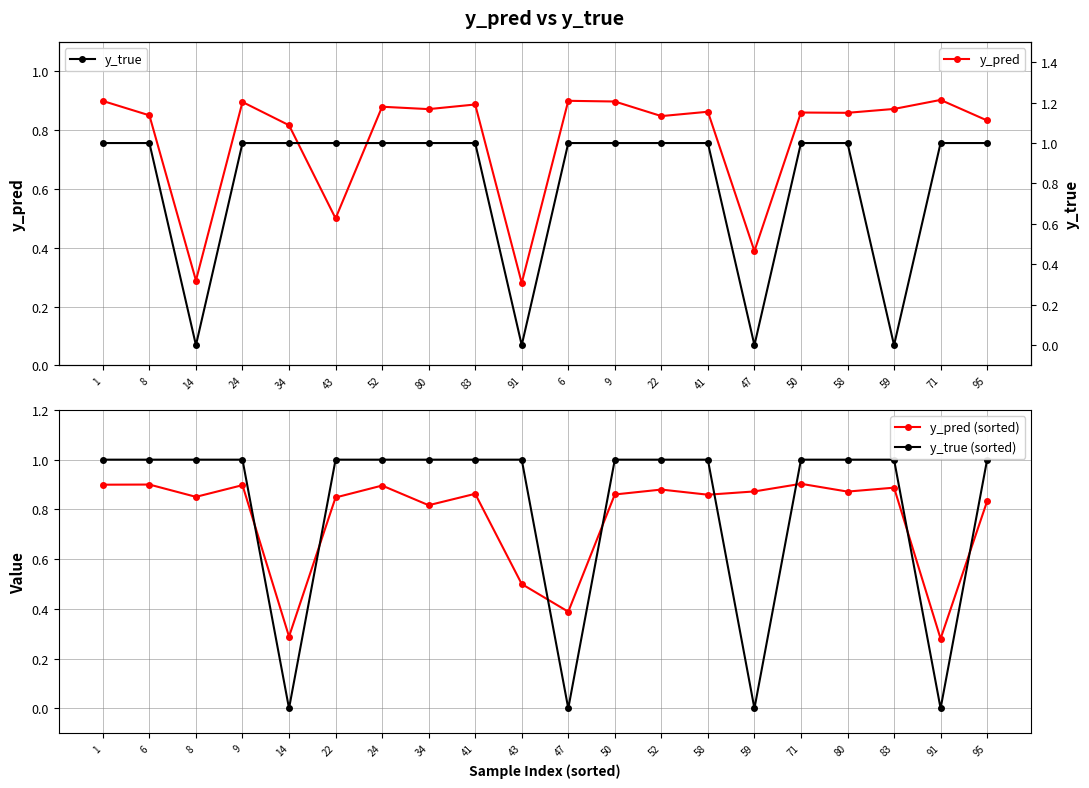

Reading left to right, what are all the values shown in this chart?

y_pred: 0.9	0.9	0.3	0.9	0.8	0.5	0.9	0.9	0.9	0.3	0.9	0.9	0.8	0.9	0.4	0.9	0.9	0.9	0.9	0.8
y_pred (sorted): 0.9	0.9	0.9	0.9	0.3	0.8	0.9	0.8	0.9	0.5	0.4	0.9	0.9	0.9	0.9	0.9	0.9	0.9	0.3	0.8
y_true (sorted): 1.0	1.0	1.0	1.0	0.0	1.0	1.0	1.0	1.0	1.0	0.0	1.0	1.0	1.0	0.0	1.0	1.0	1.0	0.0	1.0
y_true: 1.0	1.0	0.0	1.0	1.0	1.0	1.0	1.0	1.0	0.0	1.0	1.0	1.0	1.0	0.0	1.0	1.0	0.0	1.0	1.0